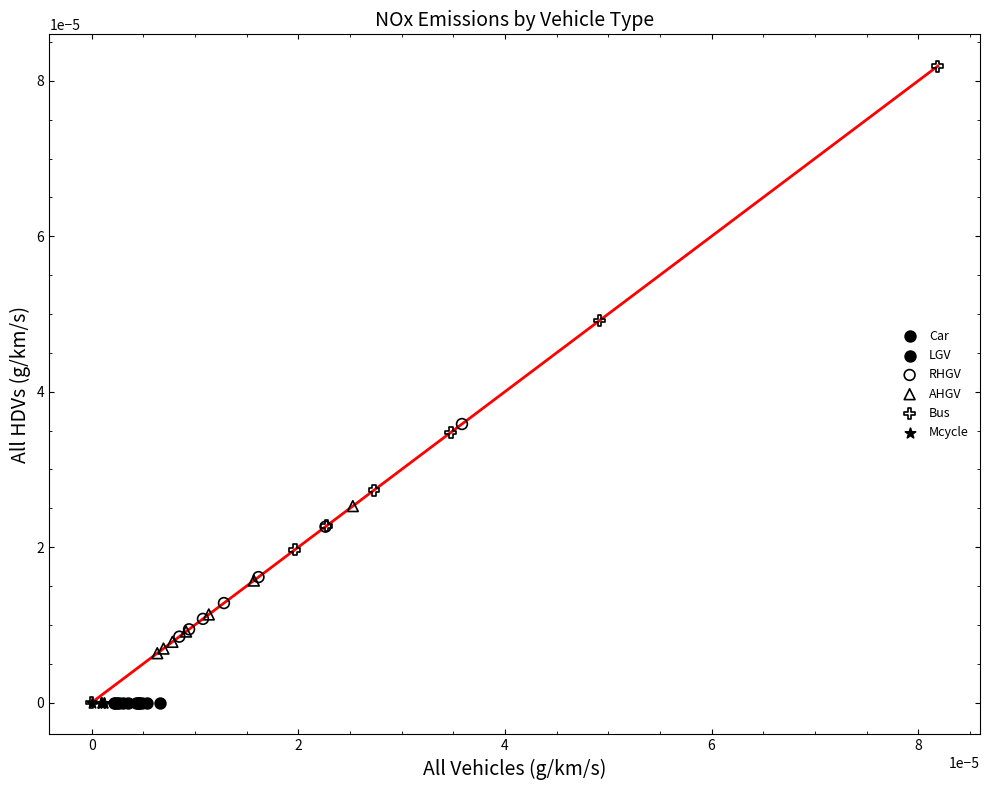

Which series contains the highest Y value?

Bus